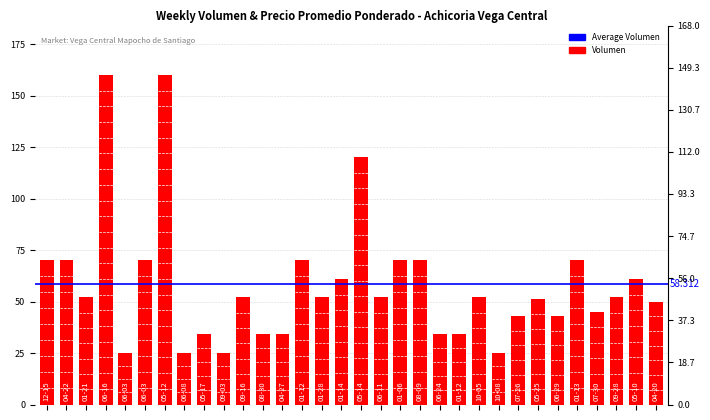

What is the difference between the maximum and minimum values?

135